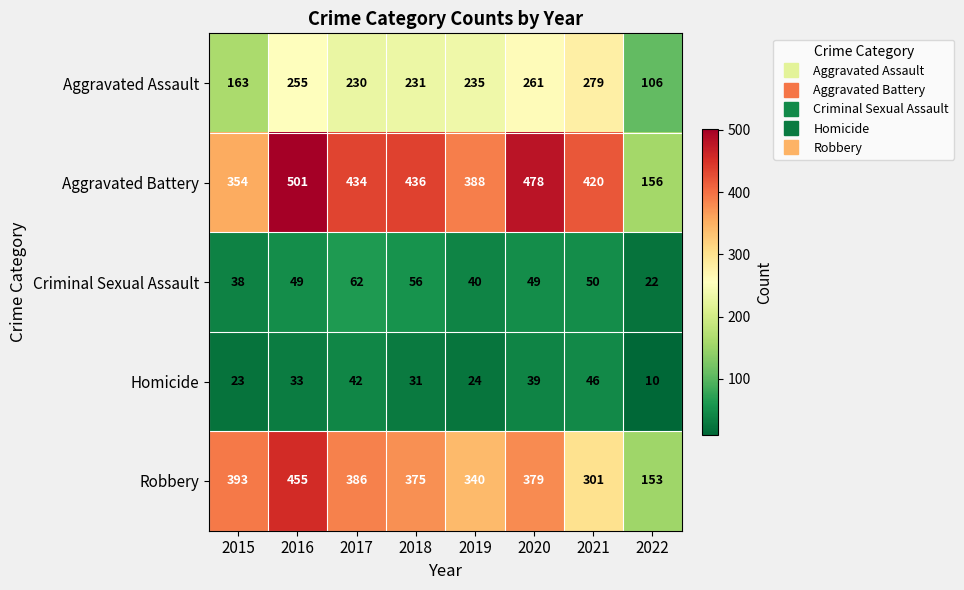

Which series has the largest range (max minus min)?

Aggravated Battery